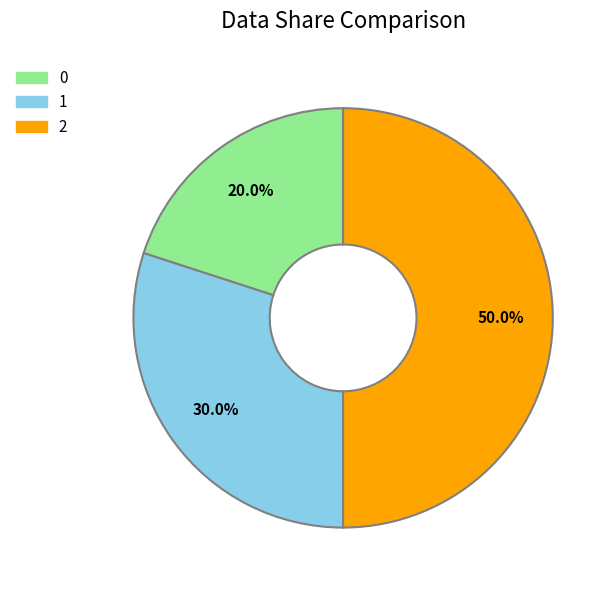

What is the total percentage of 2 and 0?

70.0%